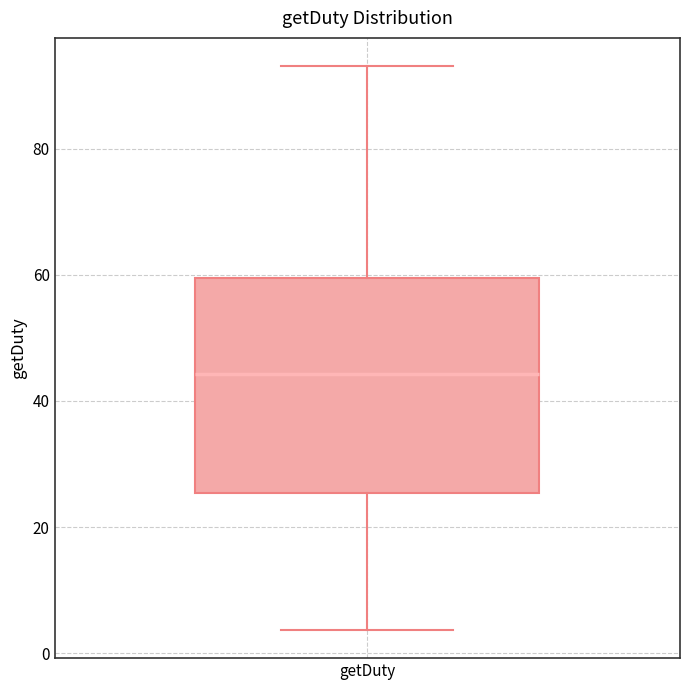

Read this box plot against the y-axis: the position of the median line, the range covered by the box, and the ends of both whiskers. The values are not printed on the chart, so give them approximately, as read against the axis.

median 44, box 26 to 60, whiskers 4 to 94